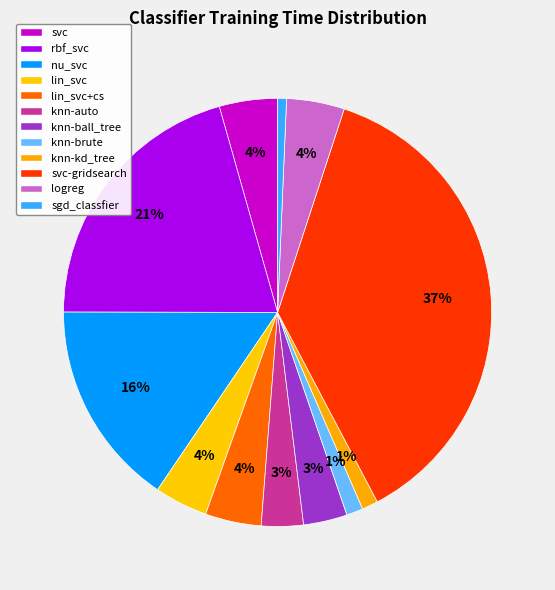

What is the largest slice in the pie chart?

svc-gridsearch